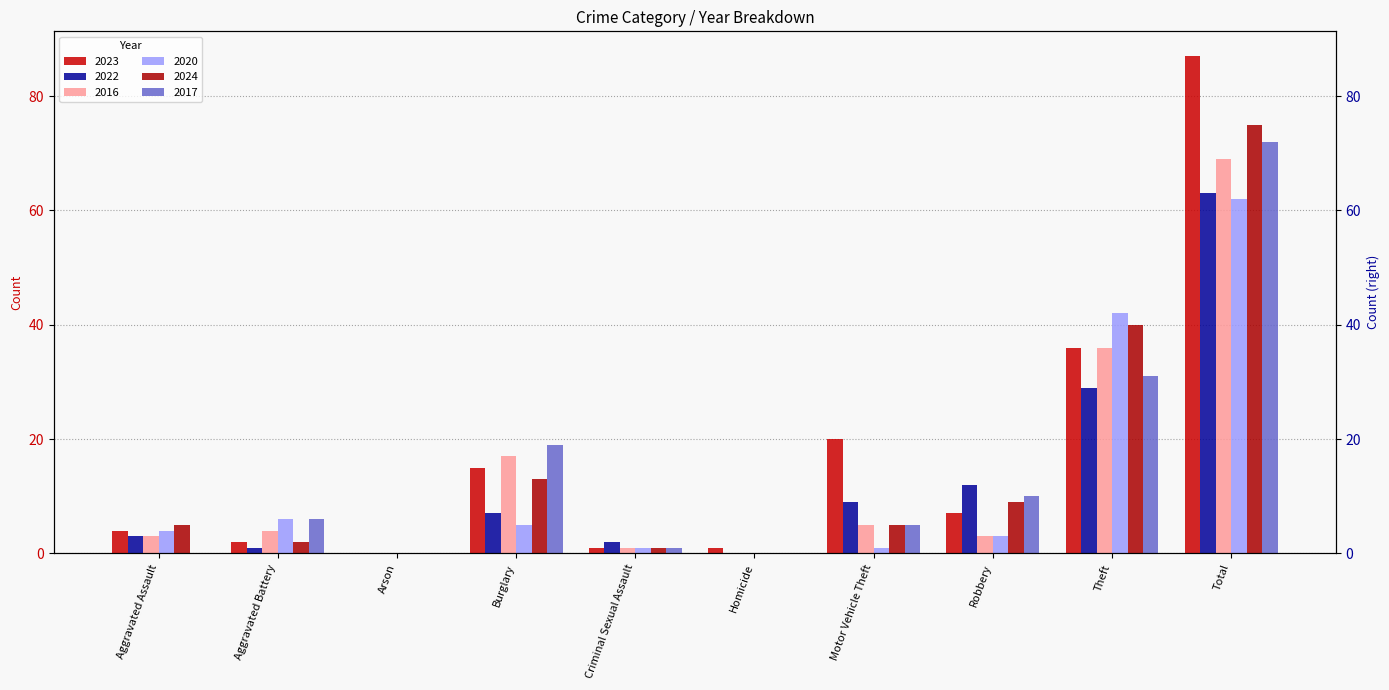

What is the label of the 3rd bar from the right?

Robbery